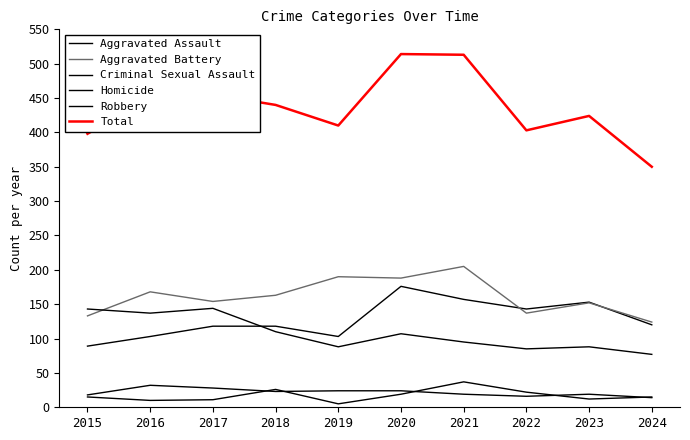

Which has a higher value, 2021 or 2020?

2020